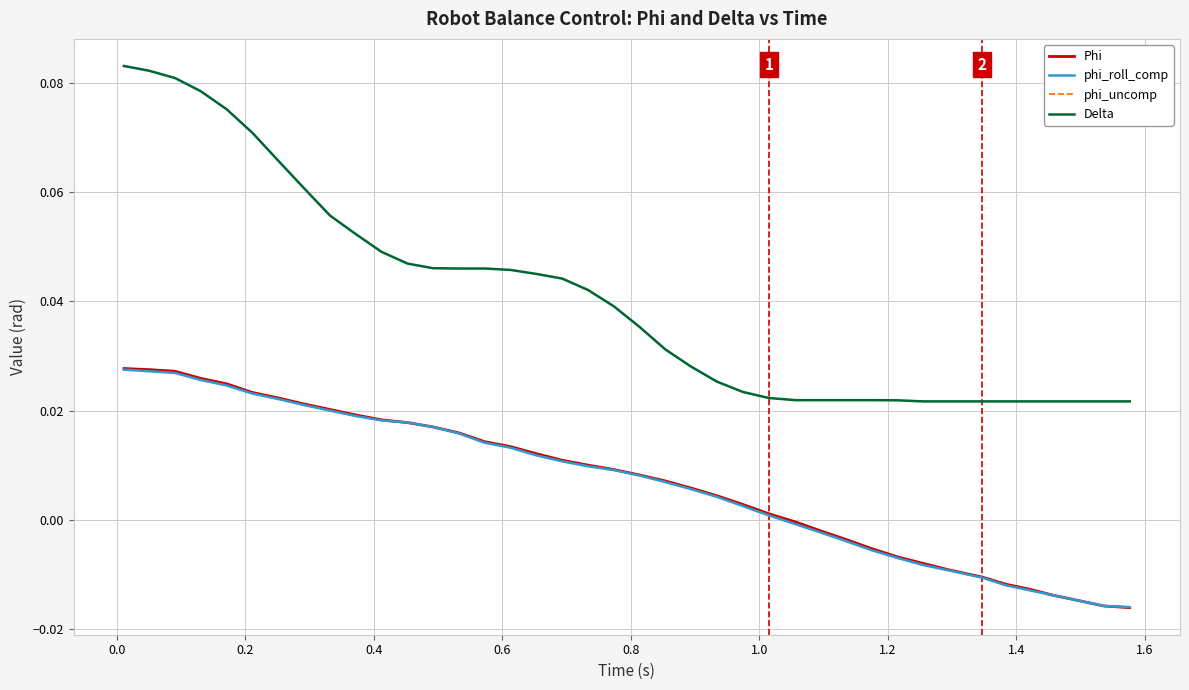

Does the chart display data point markers on the line(s)?

No